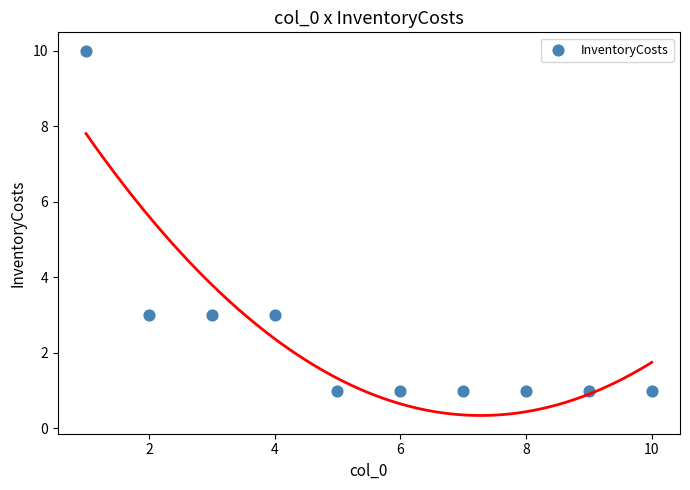

What is the range of Y values (max minus min)?

9